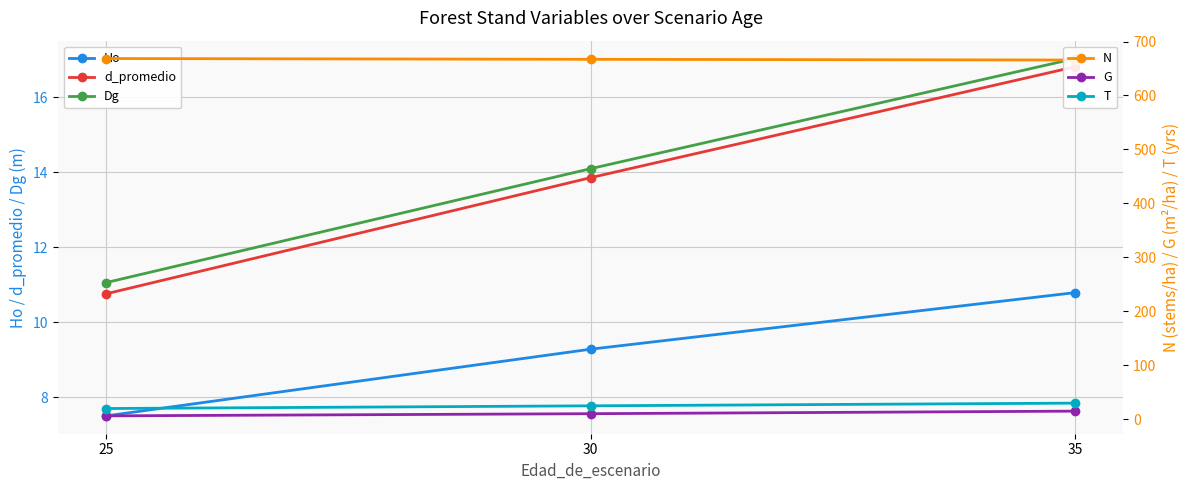

Which series has the largest total across all categories?

N